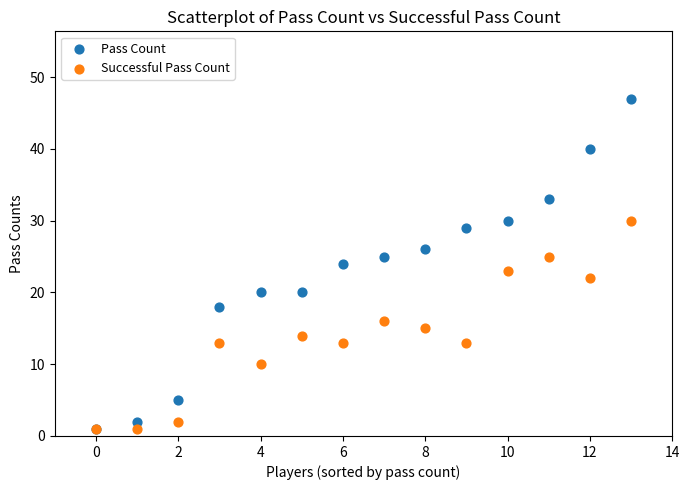

Which series has the widest spread of Y values?

Pass Count